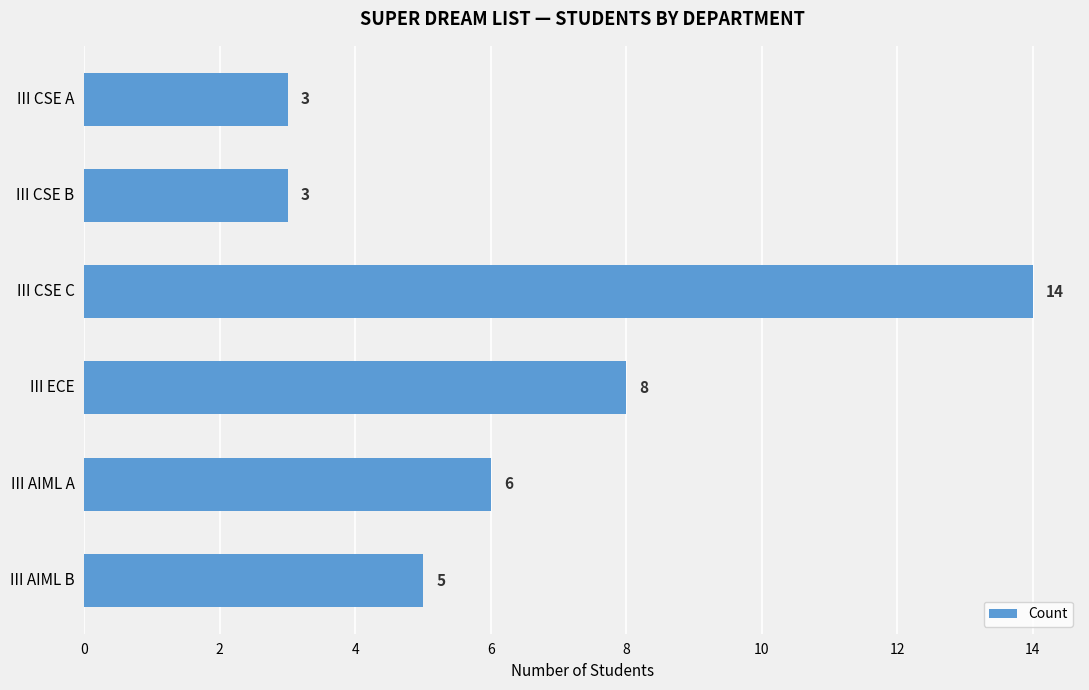

What is the minimum value shown in the chart?

3